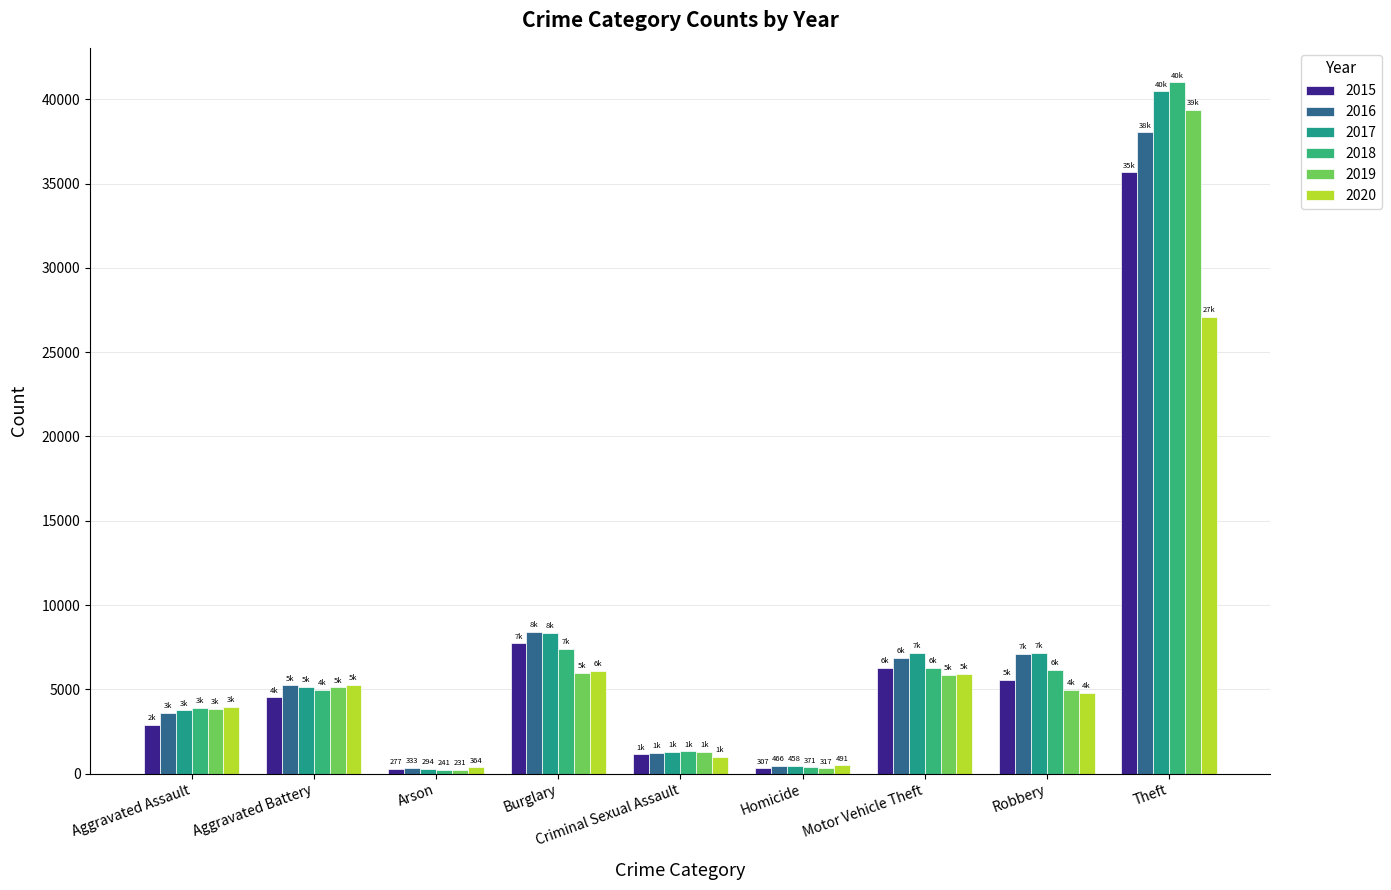

Reading right to left, what are all the values shown in this chart?

2015: 35656	5579	6263	307	1143	7726	277	4521	2871
2016: 38034	7086	6844	466	1237	8426	333	5232	3619
2017: 40462	7160	7179	458	1307	8344	294	5129	3750
2018: 40997	6131	6254	371	1315	7397	241	4971	3903
2019: 39379	4983	5853	317	1267	5992	231	5115	3848
2020: 27094	4791	5903	491	1004	6071	364	5273	3956